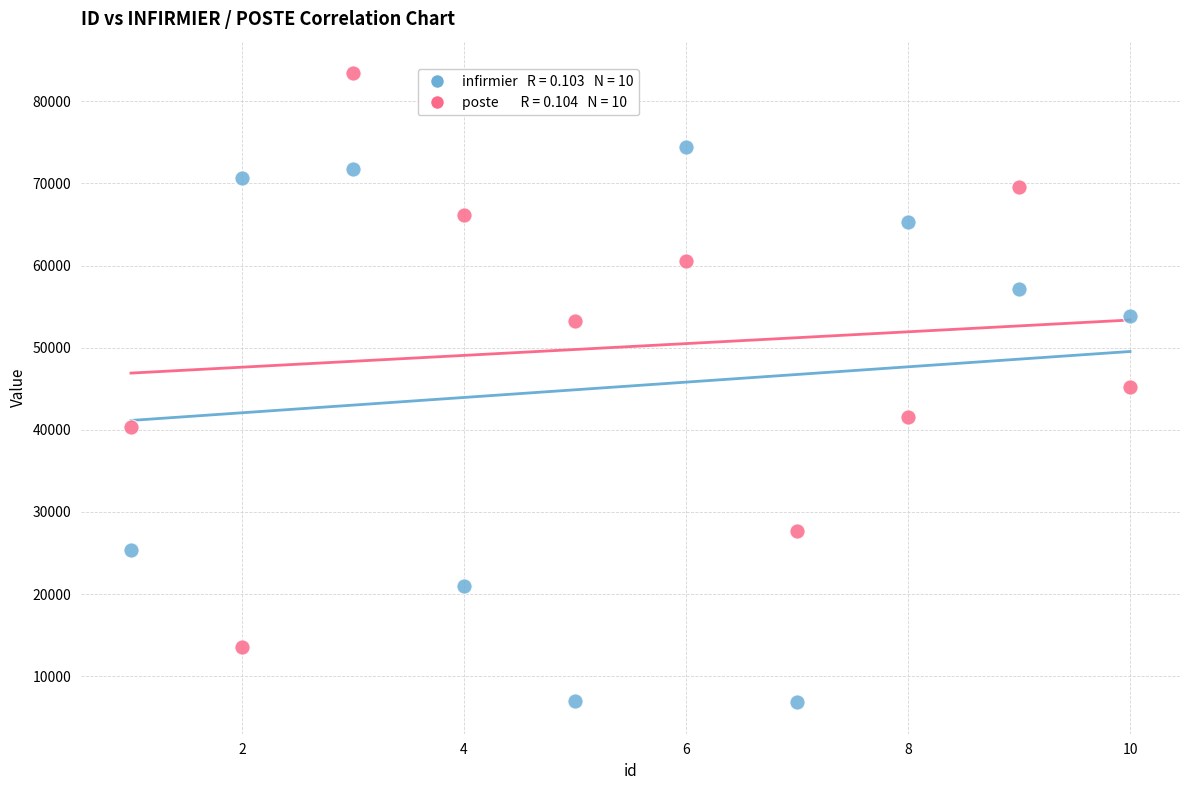

Across all data points, what is the range of Y values (max minus min)?

76586